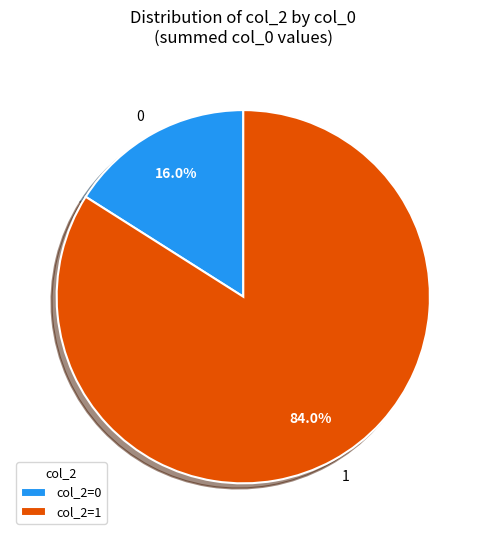

Approximately how many times larger is the value at 1 compared to 0?

5.2